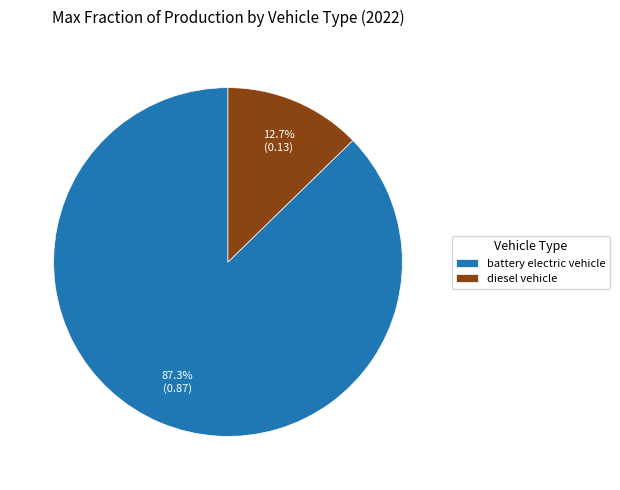

To the nearest percent, what percentage of the pie is battery electric vehicle?

87%